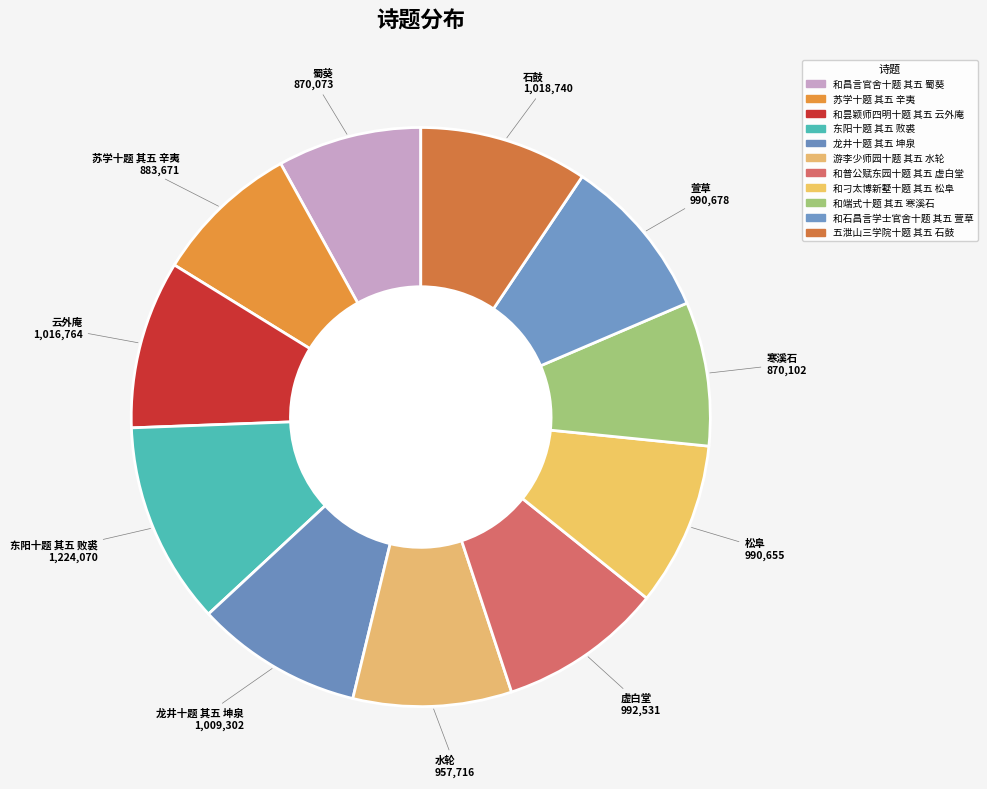

What portion of the pie excludes 和端式十题 其五 寒溪石?

92.0%